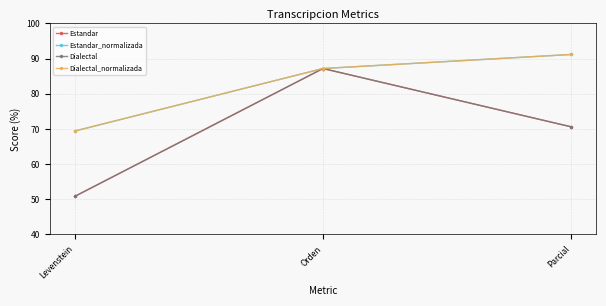

Between Parcial and Orden, which is larger?

Orden